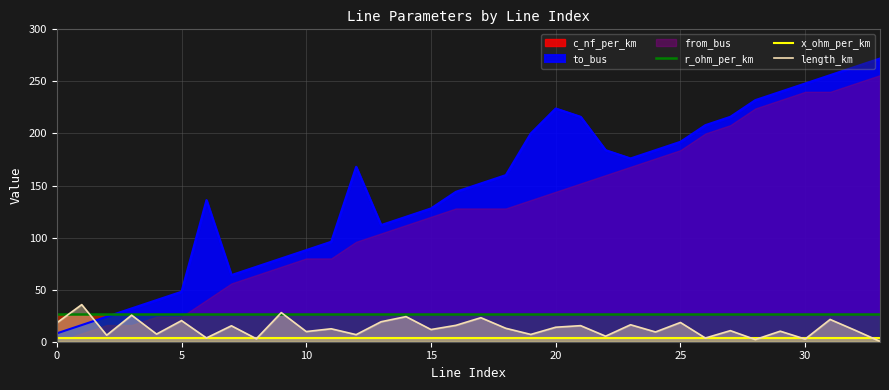

Which has a higher value, 25 or 23?

25